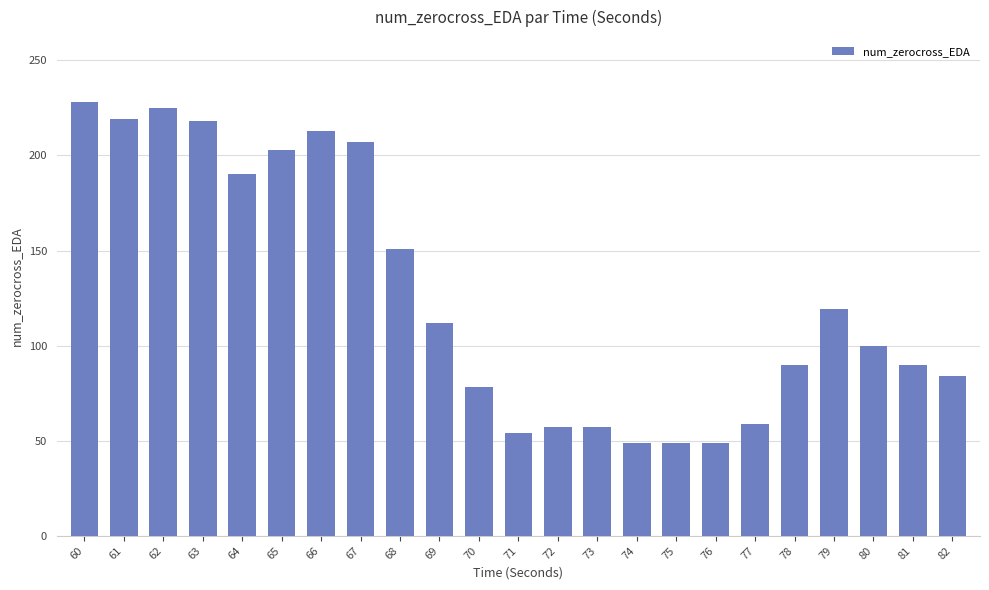

The chart shows a value of 90 at 81. True or false?

True